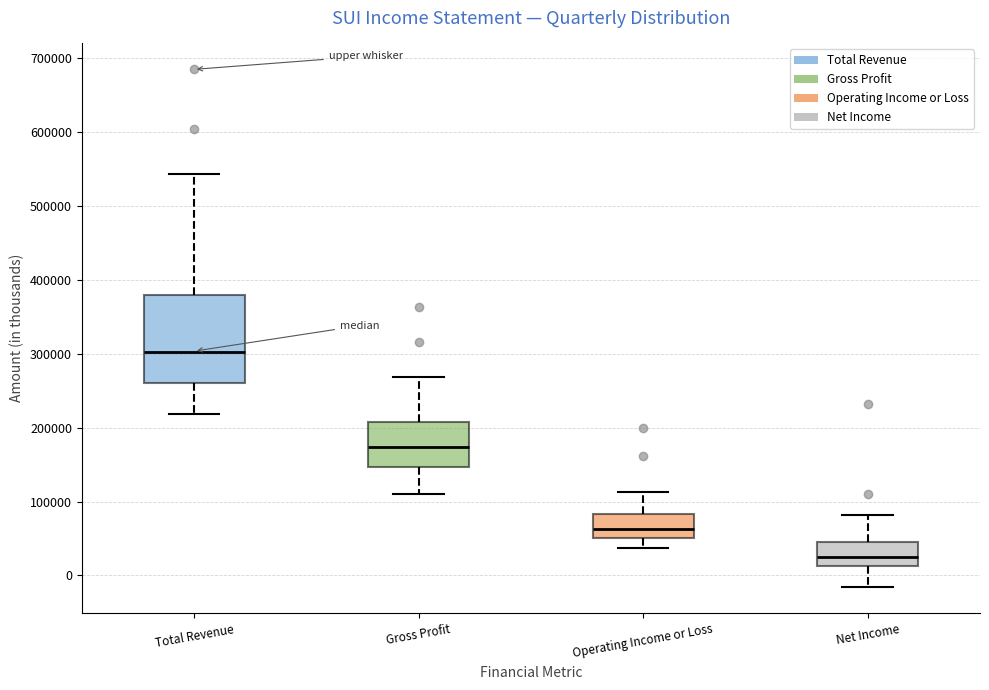

Reading left to right, transcribe this box plot: for each box, give where its median line is, the range the box spans, and where its two whiskers end, as read against the y-axis. The values are not printed on the chart, so give them approximately, as read against the axis.

Total Revenue: median 300000, box 260000 to 380000, whiskers 220000 to 540000
Gross Profit: median 170000, box 150000 to 210000, whiskers 110000 to 270000
Operating Income or Loss: median 60000, box 50000 to 80000, whiskers 40000 to 110000
Net Income: median 20000, box 10000 to 40000, whiskers -20000 to 80000